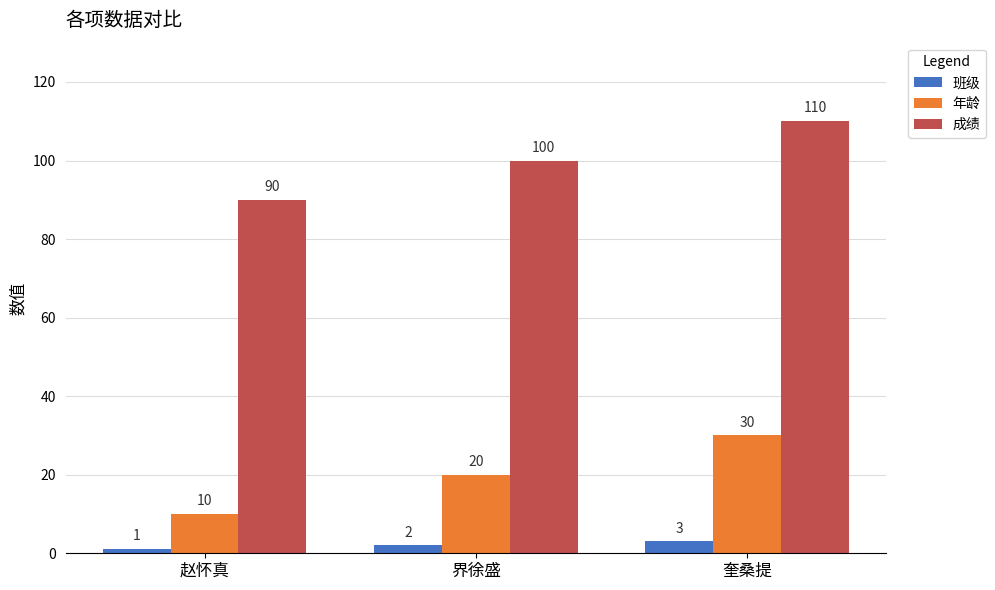

The 年龄 series shows 33 at 界徐盛. True or false?

False